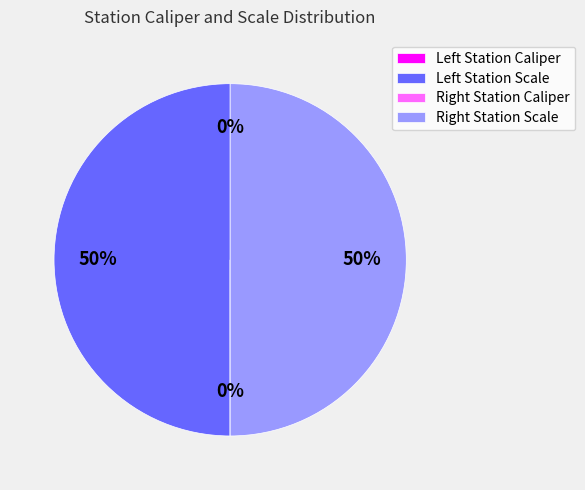

To the nearest percent, what is the average slice percentage?

25%